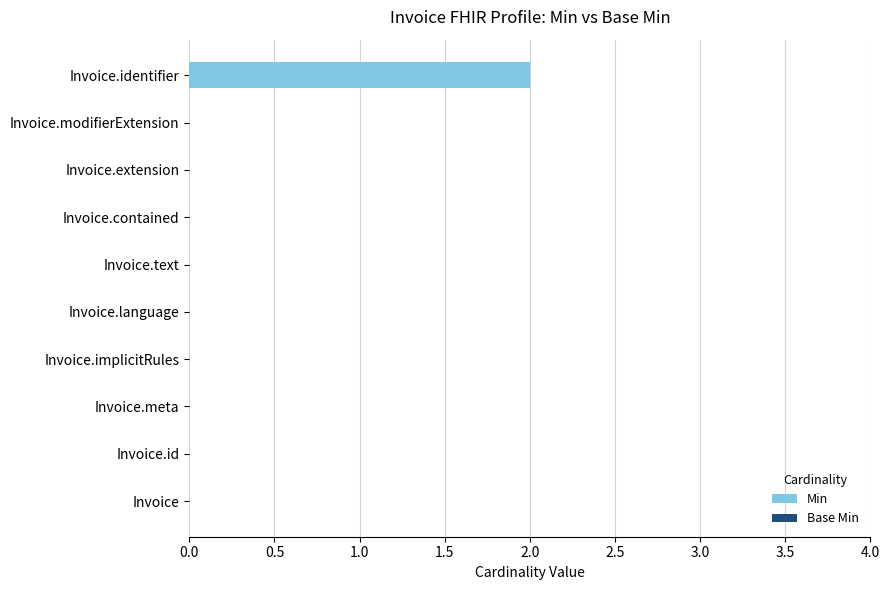

Is it true that the value at Invoice.modifierExtension is 1?

False